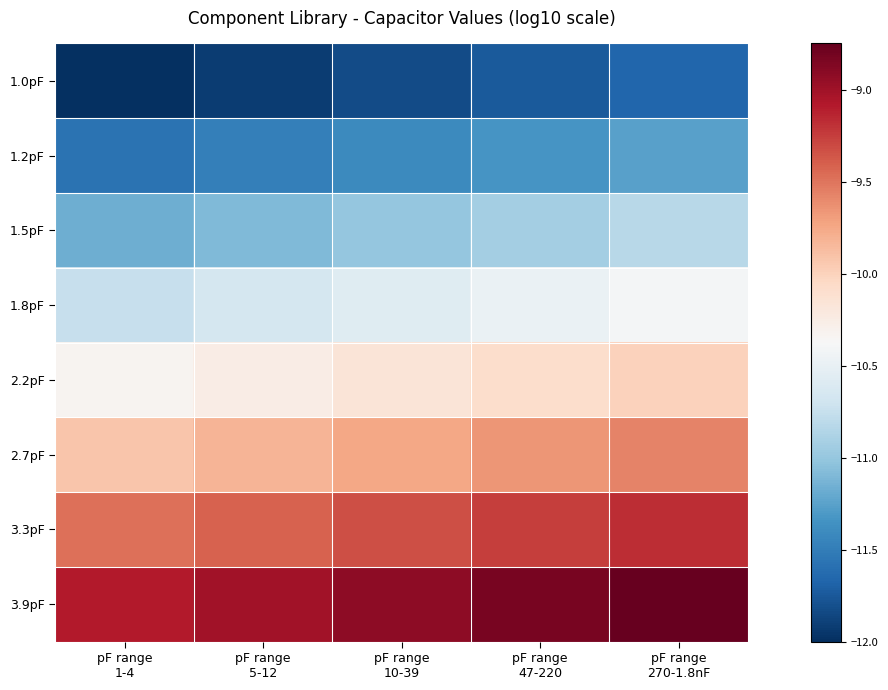

Reading left to right, extract all data points from this chart.

1.0pF: pF range
1-4=-12.0	pF range
5-12=-11.9	pF range
10-39=-11.8	pF range
47-220=-11.7	pF range
270-1.8nF=-11.7
1.2pF: pF range
1-4=-11.6	pF range
5-12=-11.5	pF range
10-39=-11.4	pF range
47-220=-11.3	pF range
270-1.8nF=-11.3
1.5pF: pF range
1-4=-11.2	pF range
5-12=-11.1	pF range
10-39=-11.0	pF range
47-220=-10.9	pF range
270-1.8nF=-10.8
1.8pF: pF range
1-4=-10.7	pF range
5-12=-10.7	pF range
10-39=-10.6	pF range
47-220=-10.5	pF range
270-1.8nF=-10.4
2.2pF: pF range
1-4=-10.3	pF range
5-12=-10.3	pF range
10-39=-10.2	pF range
47-220=-10.1	pF range
270-1.8nF=-10.0
2.7pF: pF range
1-4=-9.9	pF range
5-12=-9.8	pF range
10-39=-9.7	pF range
47-220=-9.7	pF range
270-1.8nF=-9.6
3.3pF: pF range
1-4=-9.5	pF range
5-12=-9.4	pF range
10-39=-9.3	pF range
47-220=-9.3	pF range
270-1.8nF=-9.2
3.9pF: pF range
1-4=-9.1	pF range
5-12=-9.0	pF range
10-39=-8.9	pF range
47-220=-8.8	pF range
270-1.8nF=-8.7